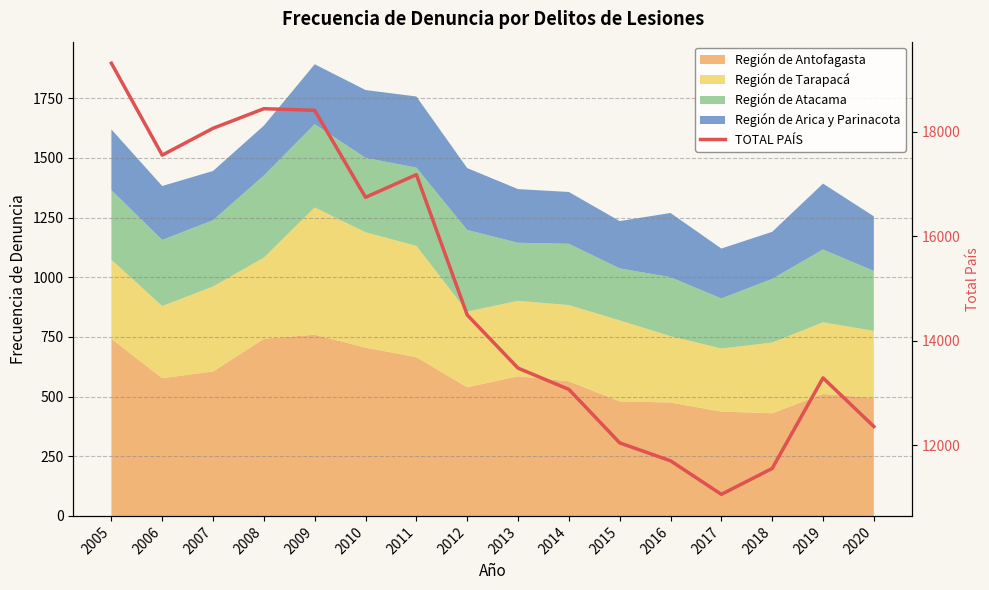

What is the change in value from 2005 to 2014?

-6246